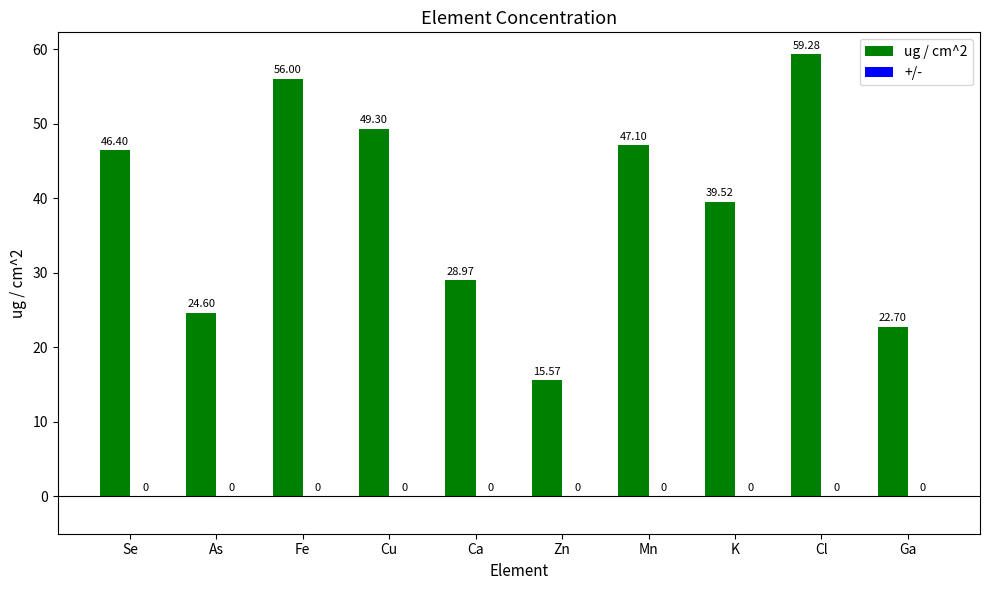

Where is the data nearest to the value 37?

K